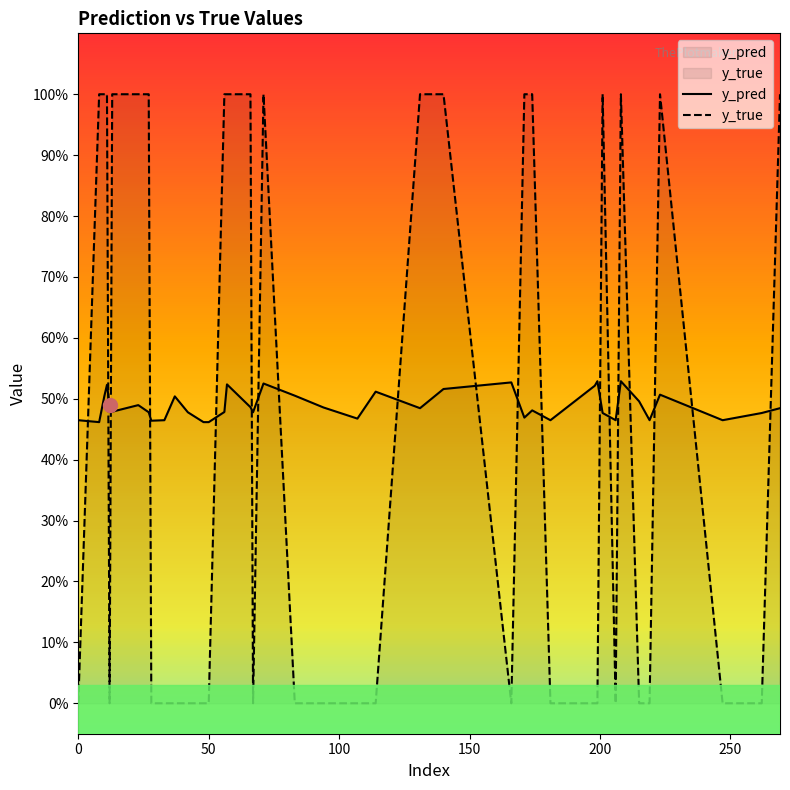

Which series has the largest total across all categories?

y_pred